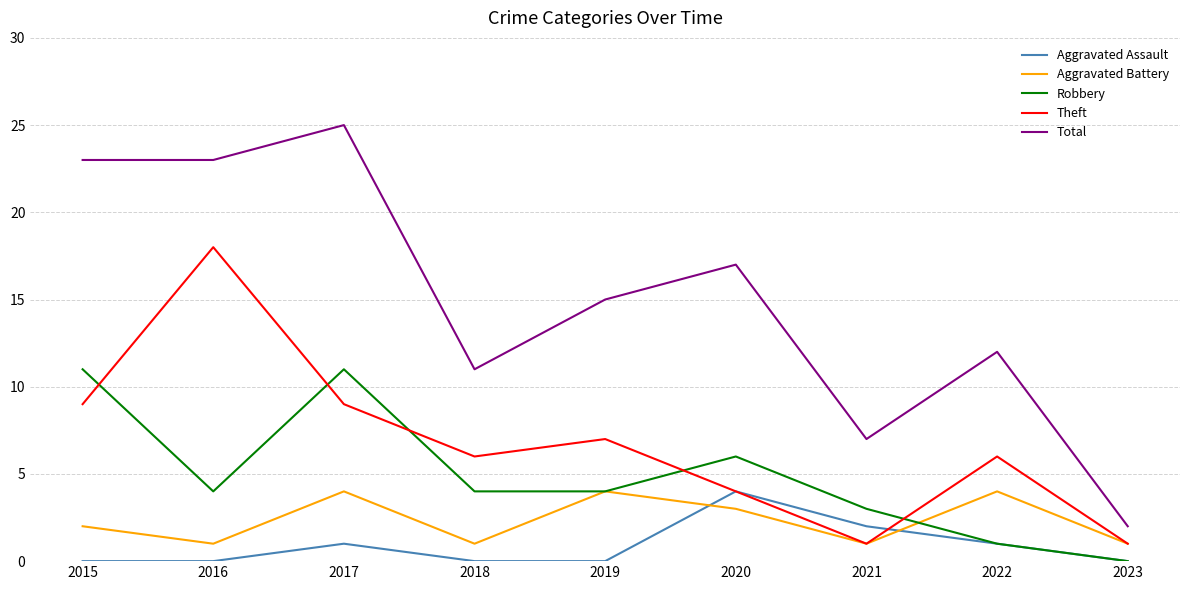

At how many categories does at least one series exceed 3?

8